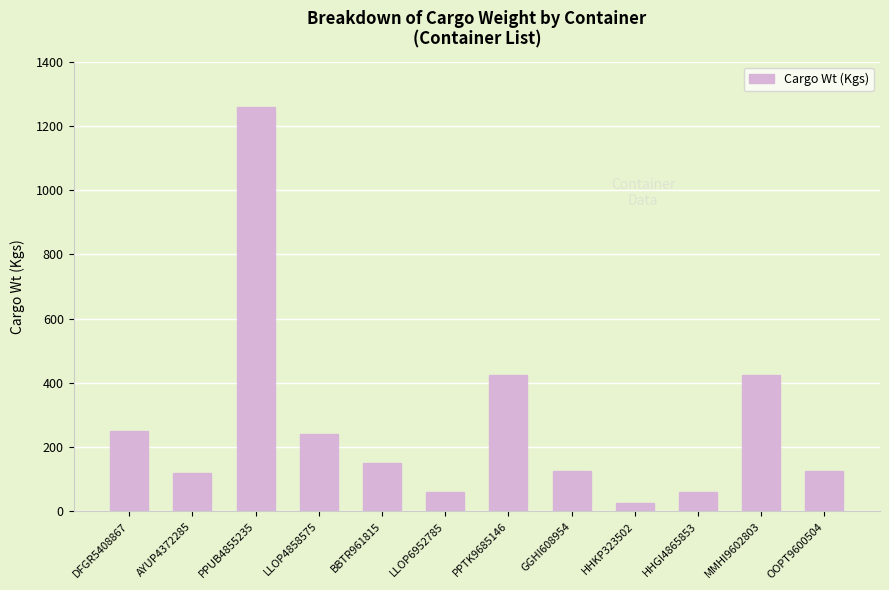

Is it true that the value at BBTR961815 is 150.0?

True